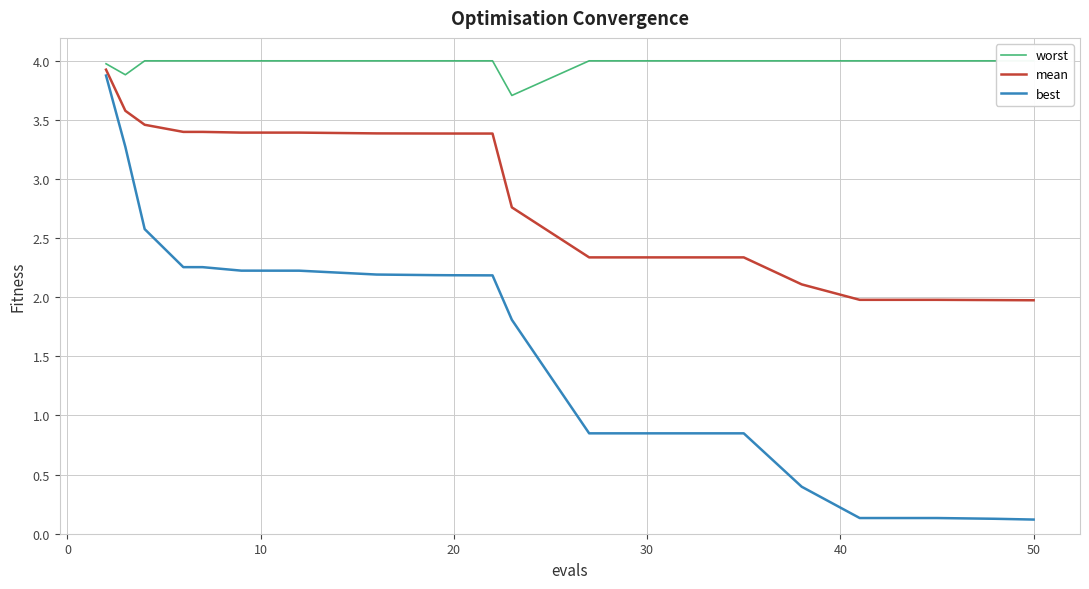

What is the highest value of the mean series?

3.9